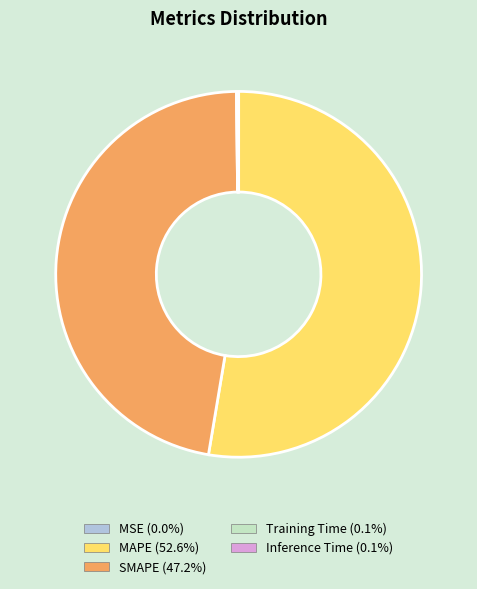

Is there a majority slice in this chart?

Yes